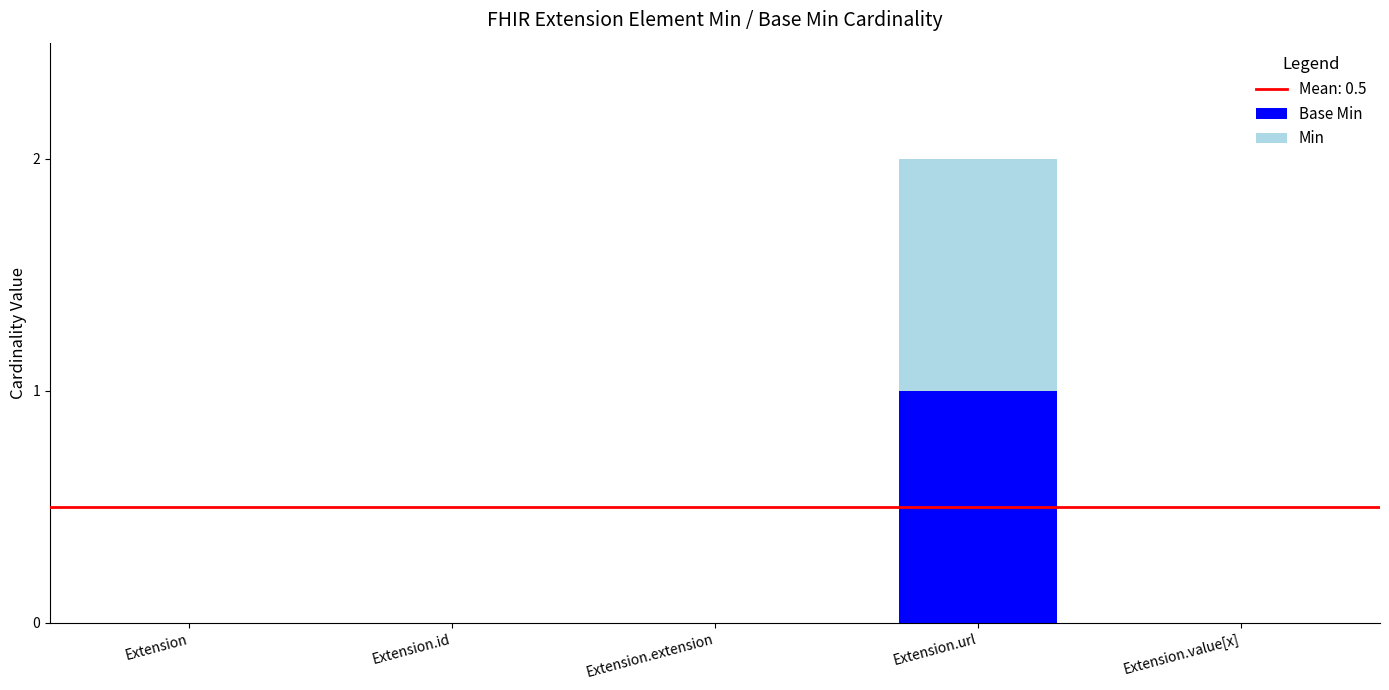

Between Extension.url and Extension, which is larger?

Extension.url